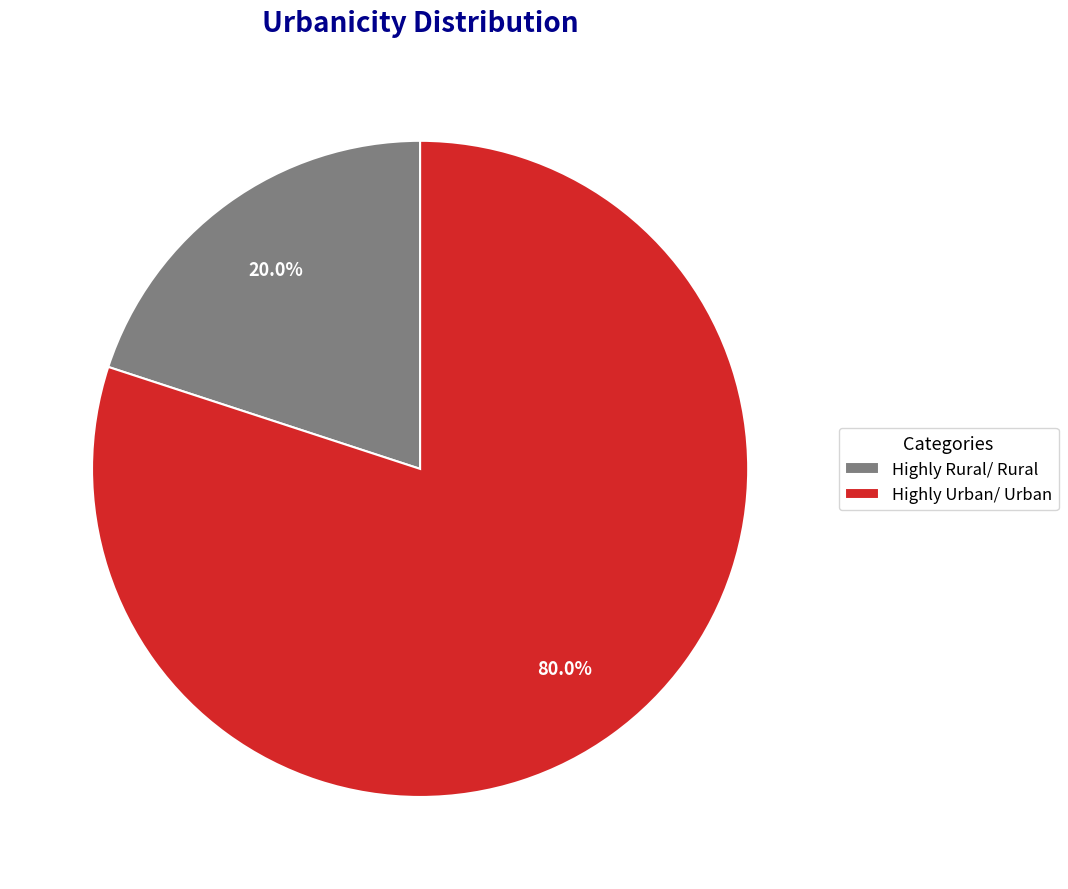

What is the smallest slice in the pie chart?

Highly Rural/ Rural